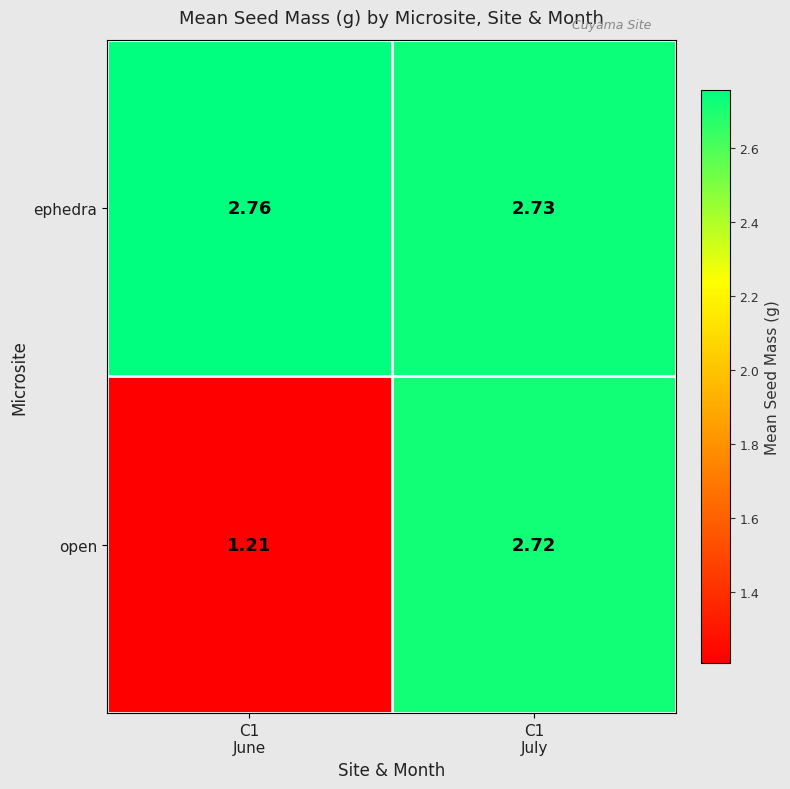

Rank the series by their average value, from highest to lowest.

ephedra, open